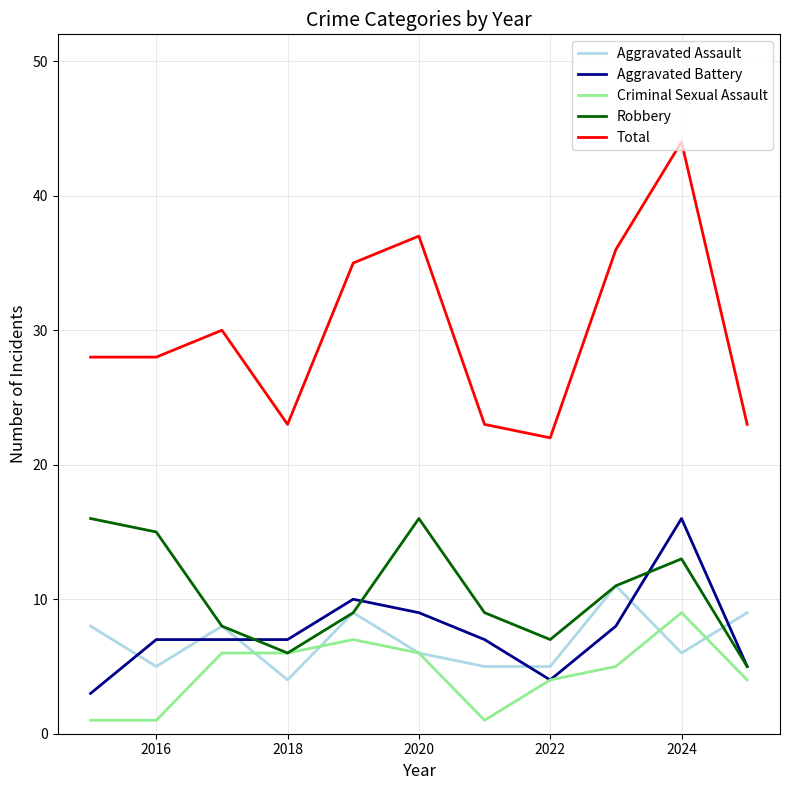

True or false: Total and Criminal Sexual Assault cross at least once.

False